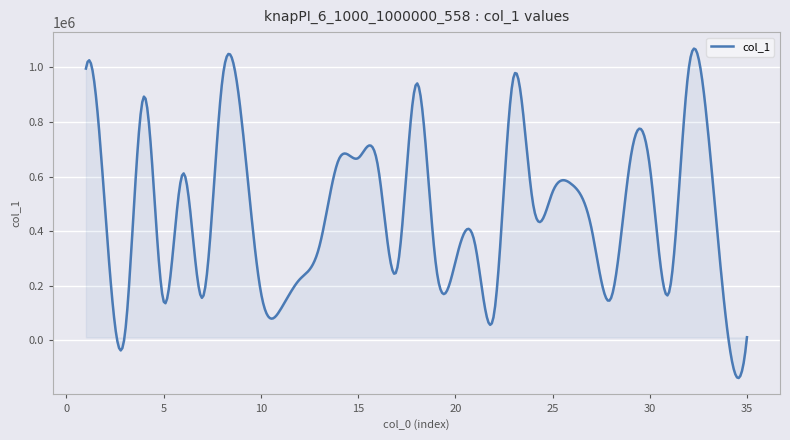

What is the maximum value shown in the chart?

1068543.2